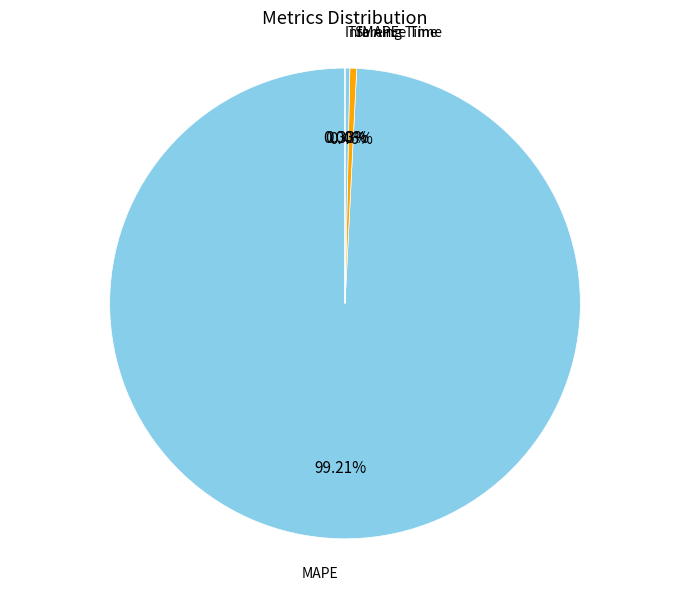

Does any single category account for the majority?

Yes